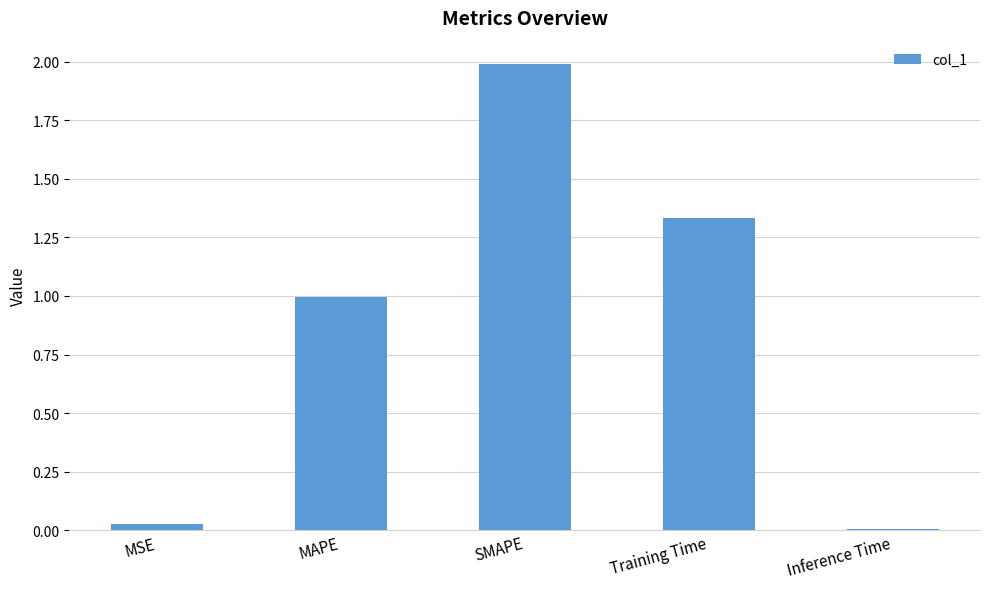

List the labels in order of value, largest first.

SMAPE, Training Time, MAPE, MSE, Inference Time